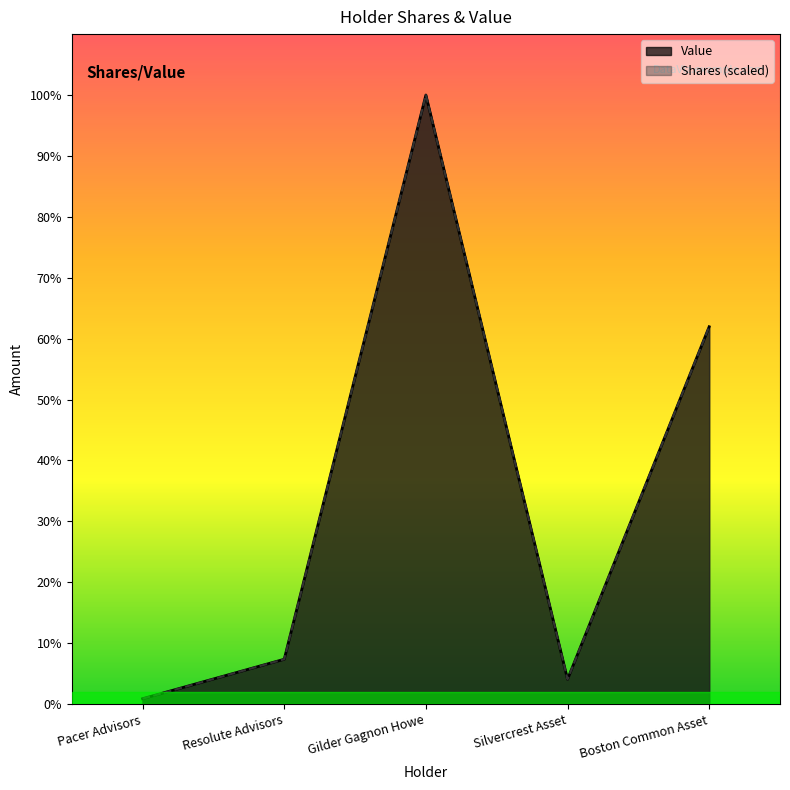

True or false: Shares has more than 2 points higher than both neighbors.

False